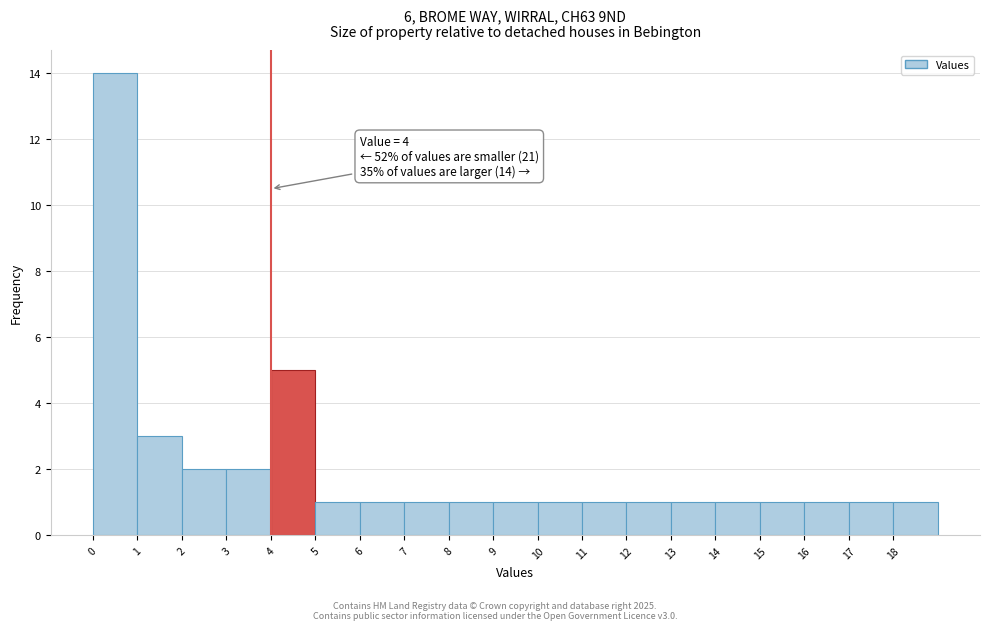

Which range on the x-axis has the tallest bar?

0 to 1